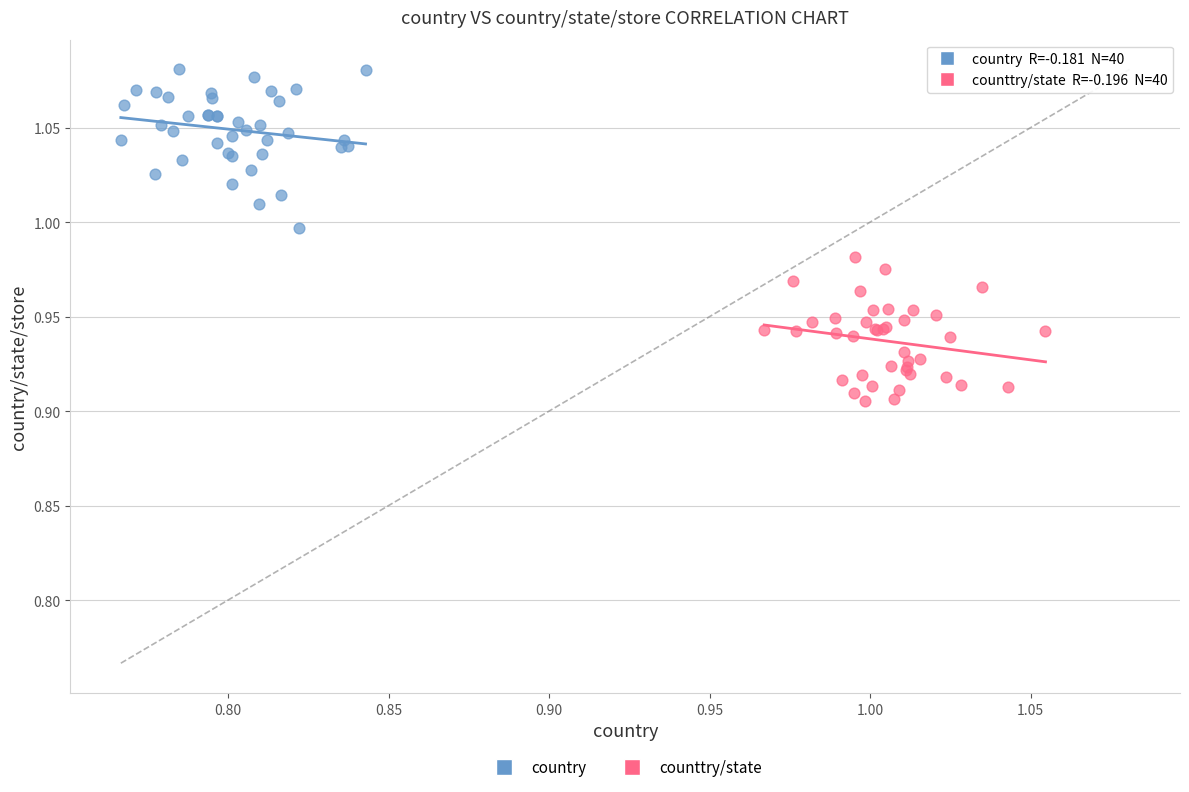

Which series reaches the maximum Y coordinate?

country